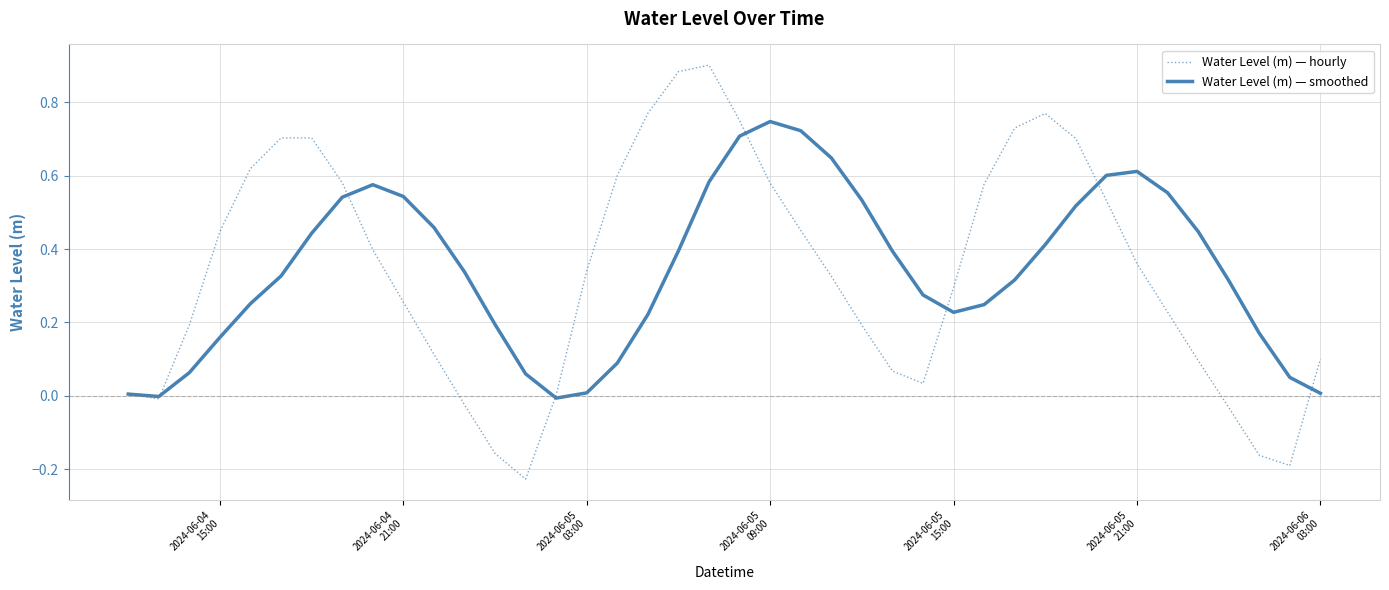

Rank the series by their maximum value, from lowest to highest.

Water Level (m) — smoothed, Water Level (m) — hourly